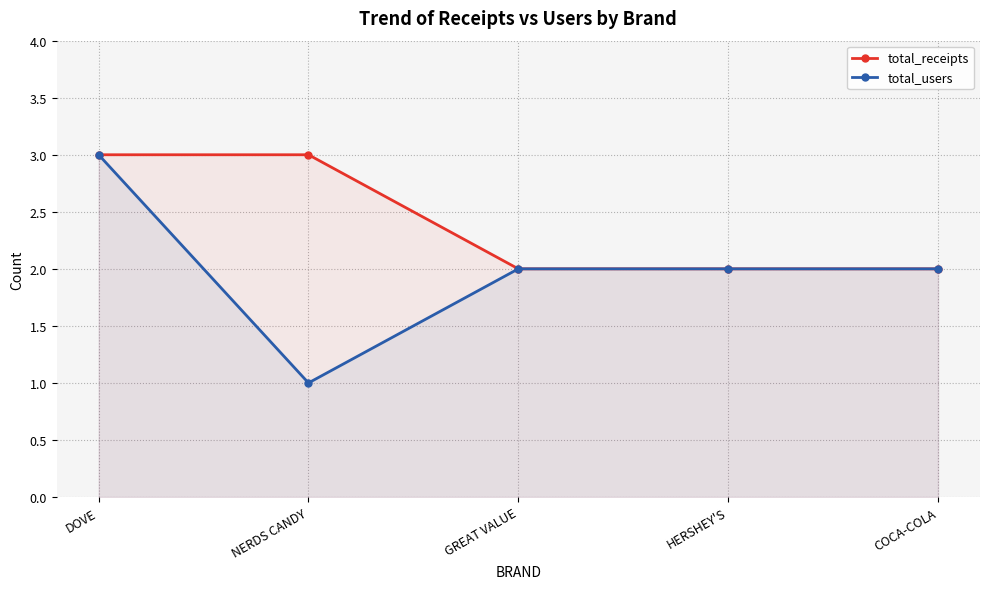

The total_users series shows 1 at DOVE. True or false?

False